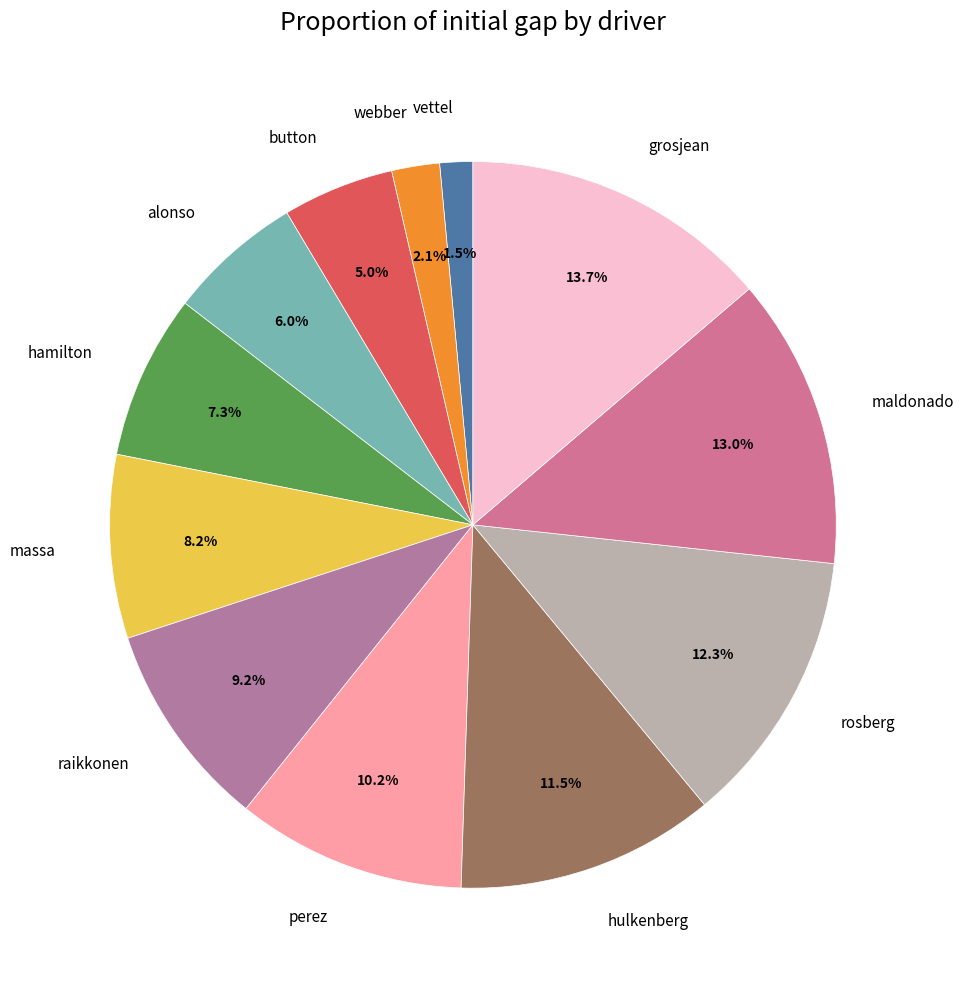

Count the number of slices in the pie.

12